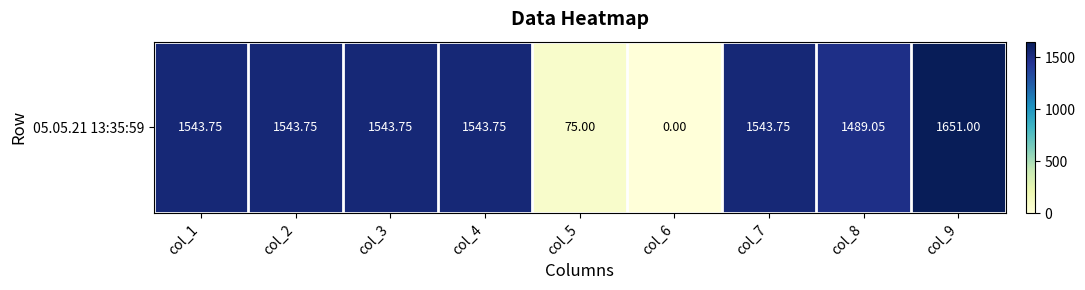

What is the average value?

1214.9